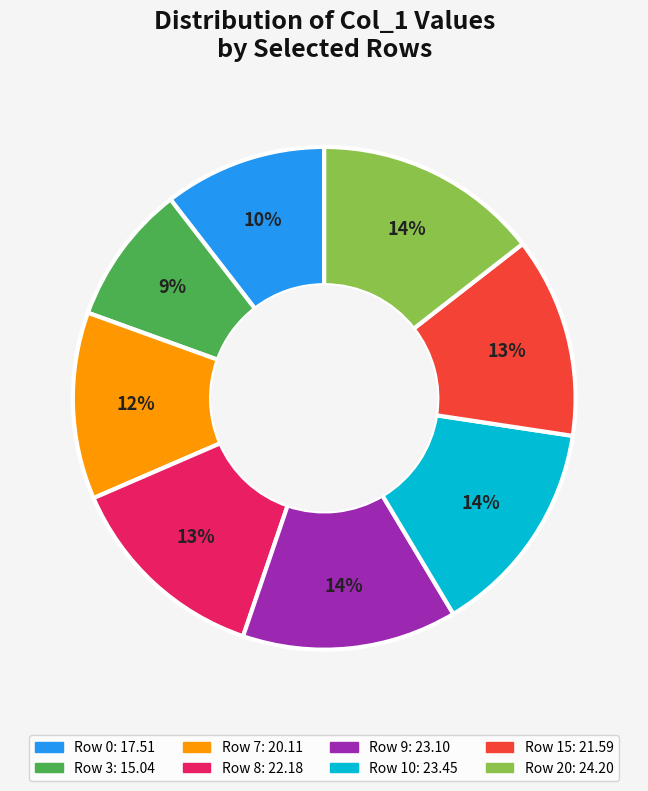

To the nearest percent, what is the average slice percentage?

12%